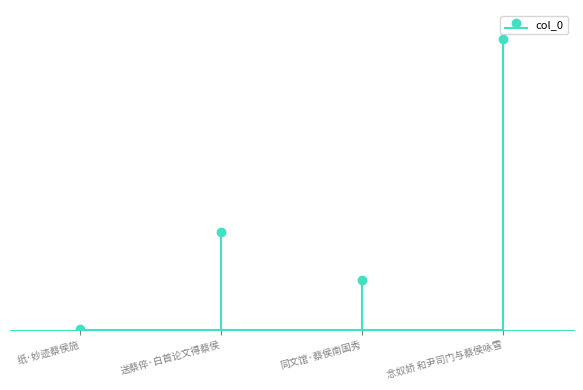

How many values are below 321995?

2